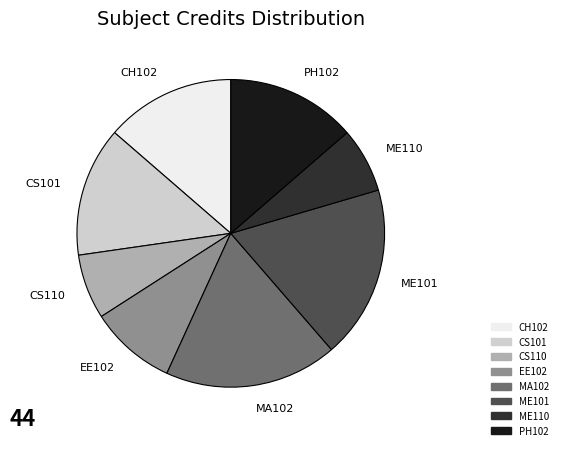

Is the sum of ME110 and CS110 greater than half?

No